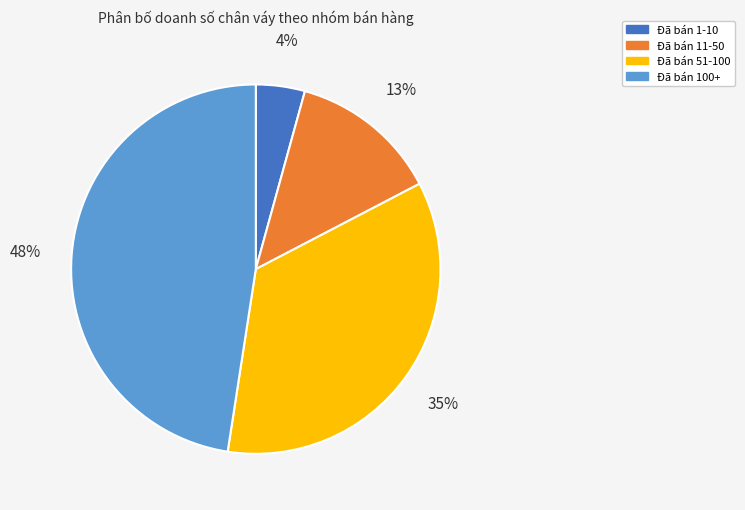

True or false: Đã bán 11-50 accounts for 23% of the total.

False